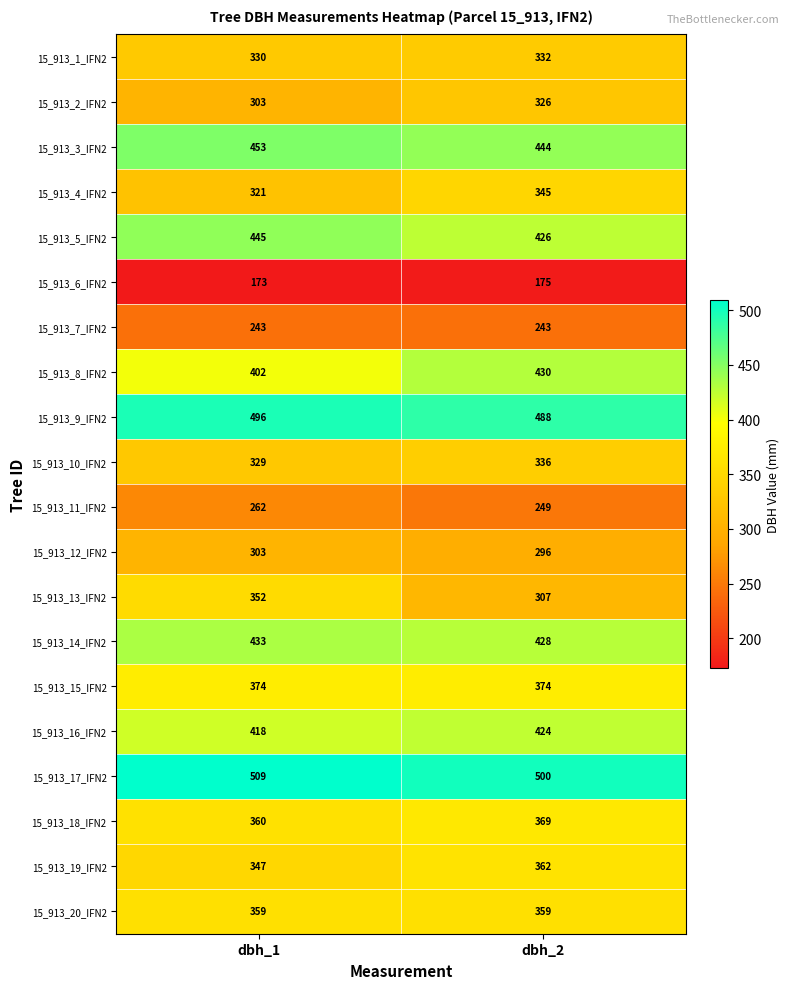

At dbh_2, list the series in order from largest to smallest.

15_913_17_IFN2, 15_913_9_IFN2, 15_913_3_IFN2, 15_913_8_IFN2, 15_913_14_IFN2, 15_913_5_IFN2, 15_913_16_IFN2, 15_913_15_IFN2, 15_913_18_IFN2, 15_913_19_IFN2, 15_913_20_IFN2, 15_913_4_IFN2, 15_913_10_IFN2, 15_913_1_IFN2, 15_913_2_IFN2, 15_913_13_IFN2, 15_913_12_IFN2, 15_913_11_IFN2, 15_913_7_IFN2, 15_913_6_IFN2